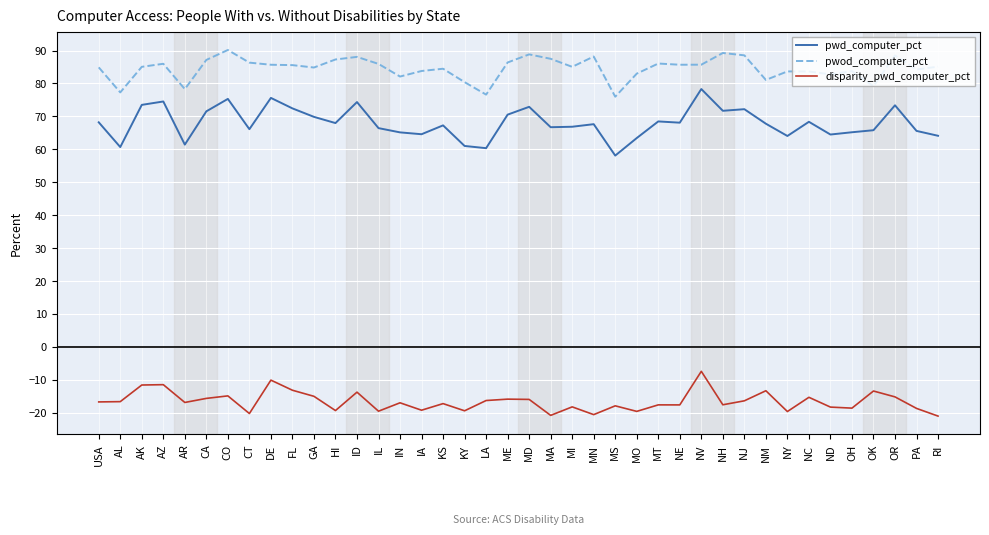

At which label does pwd_computer_pct first exceed 67?

USA